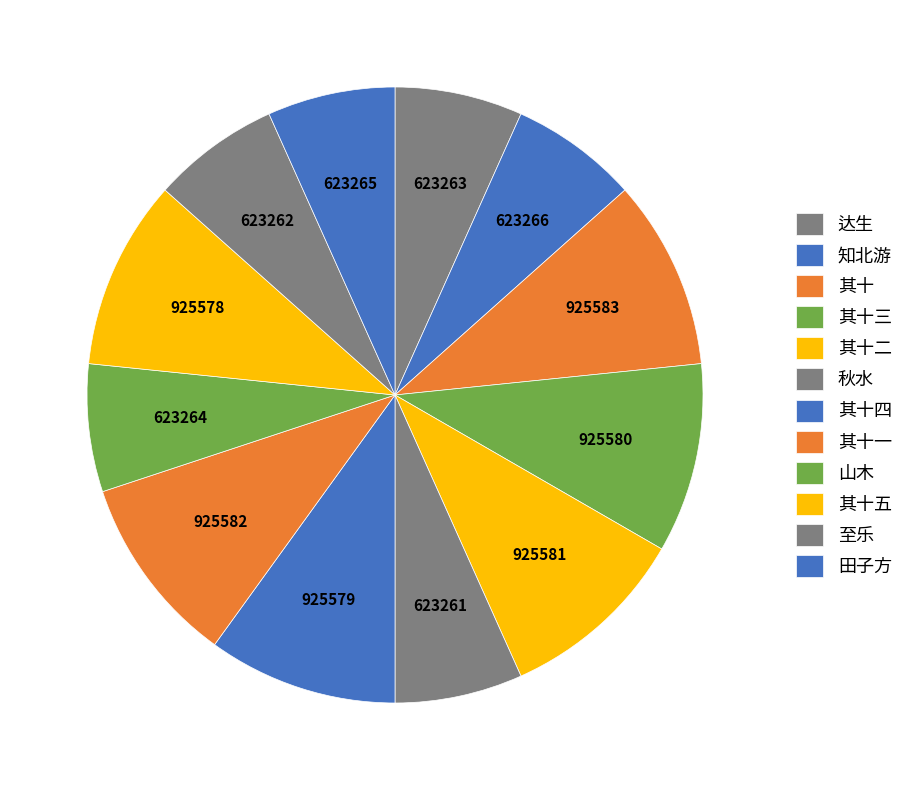

How many segments does this pie chart have?

12